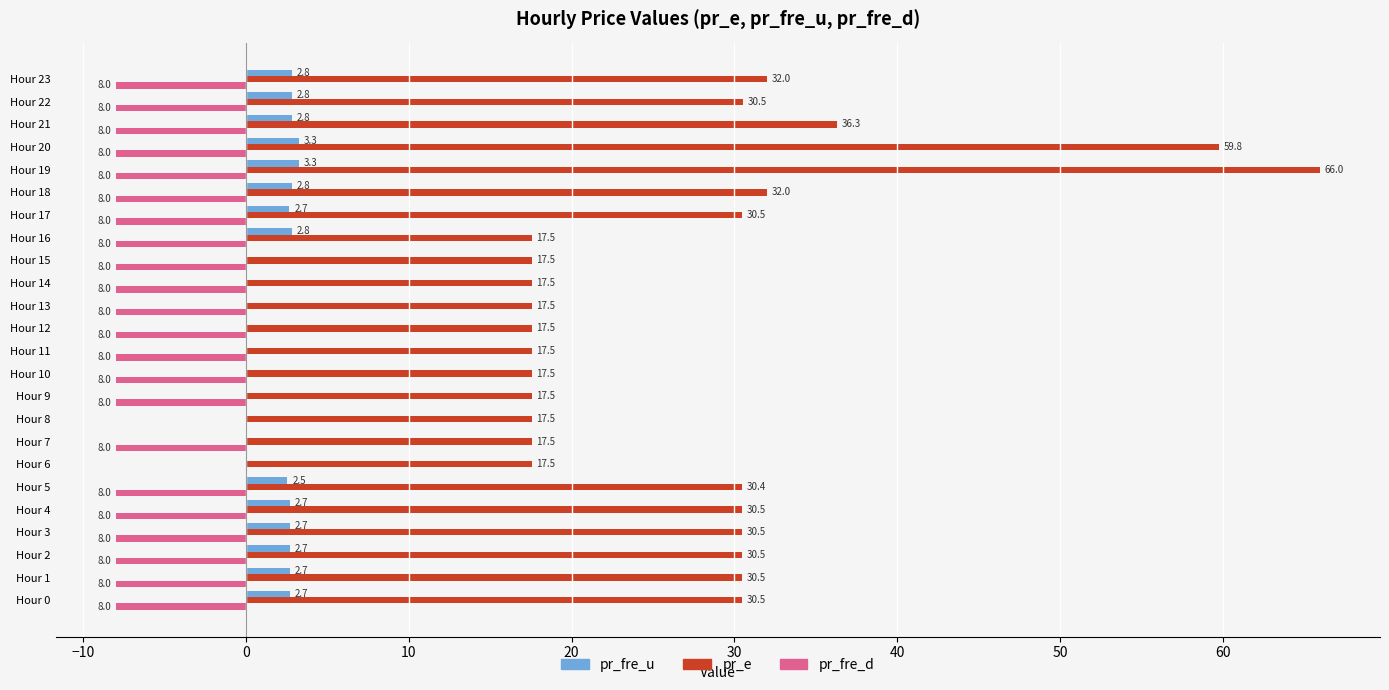

At which label is pr_e closest to 41?

Hour 21